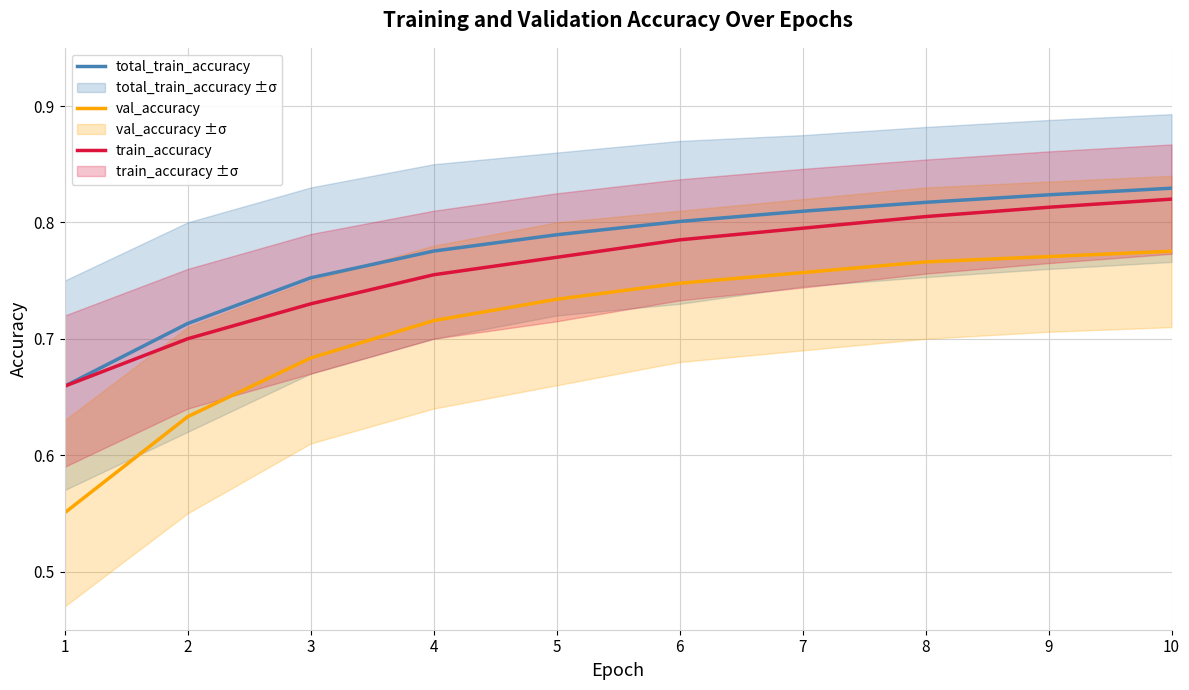

Where is train_accuracy nearest to the value 0?

1